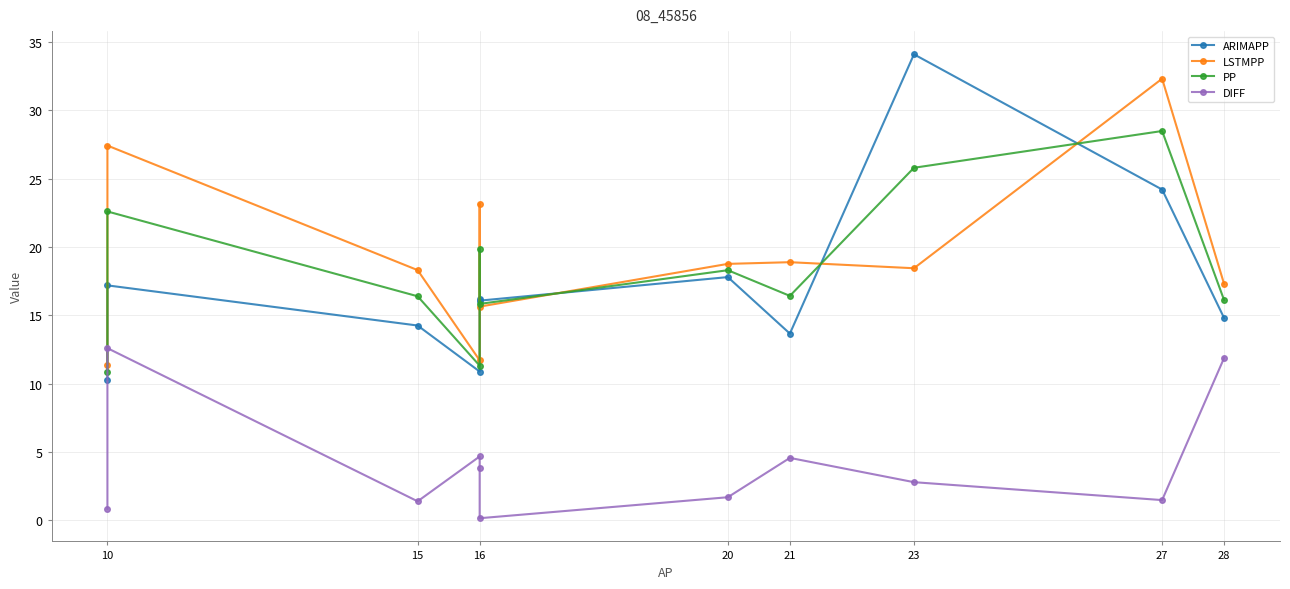

How many interior local peaks does the DIFF series have?

3